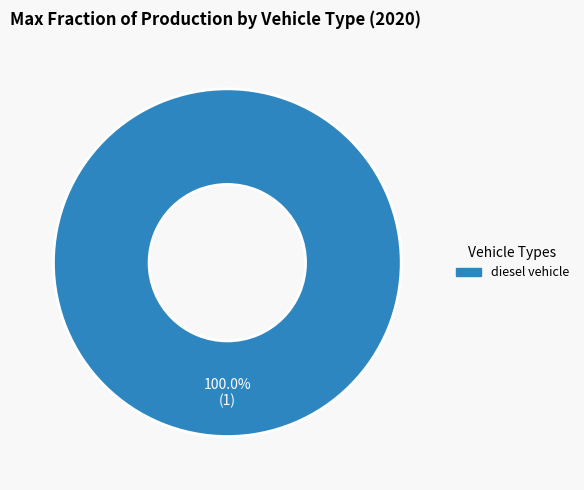

Is there a majority slice in this chart?

Yes